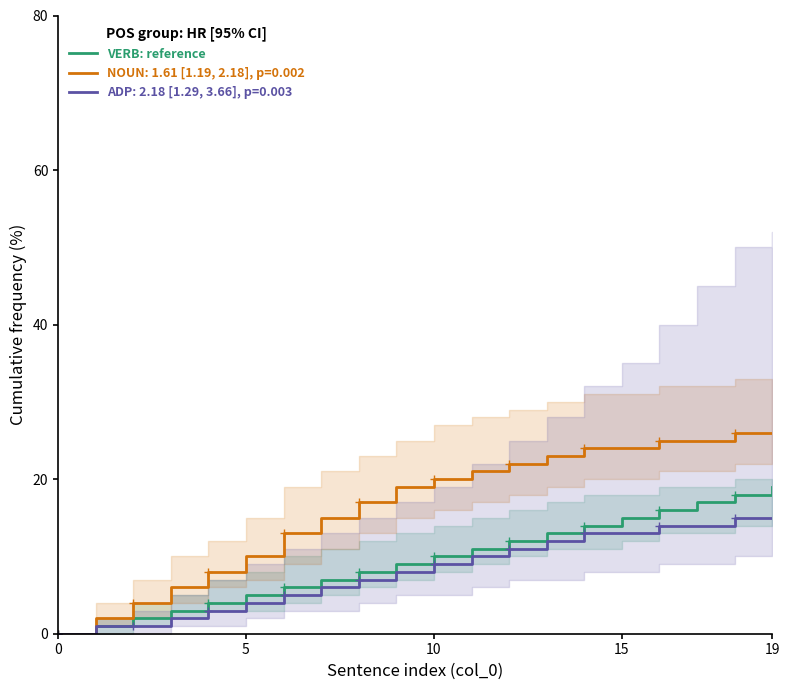

The value of VERB: reference at 0 is 6. True or false?

False